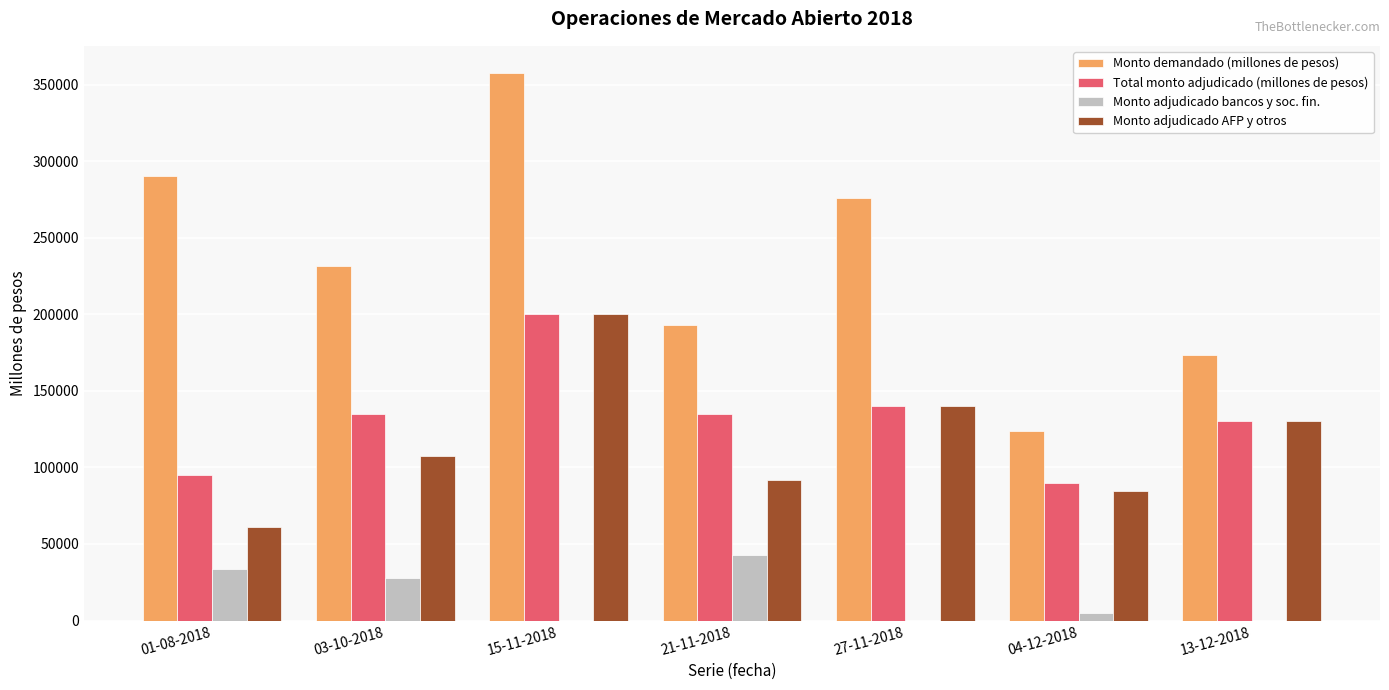

How many groups of bars are there?

7